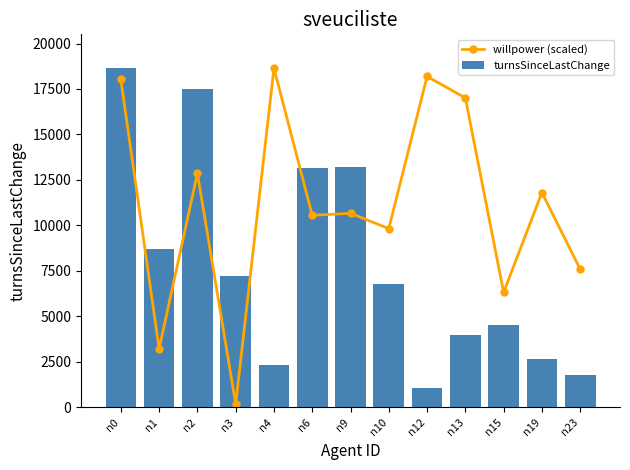

What is the spread (max minus min) of values at n10?

3062.6